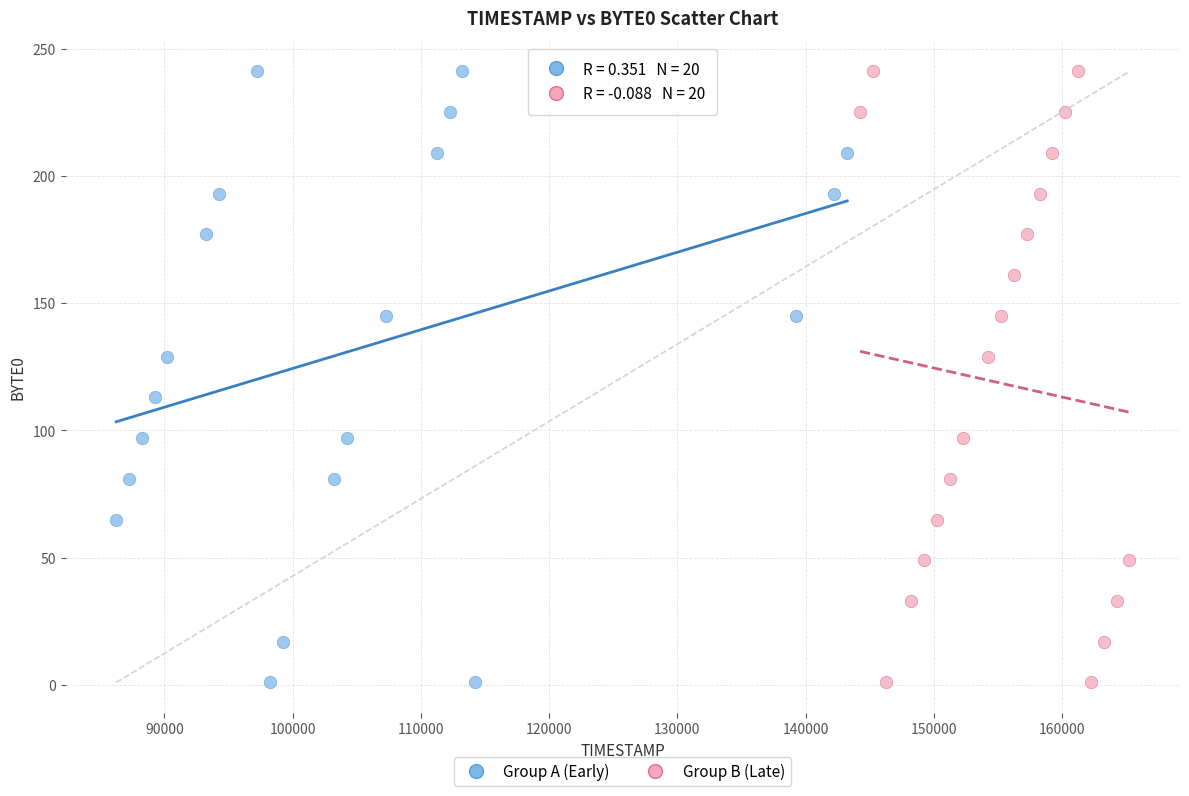

What are all the series names shown in the legend?

Group A (Early), Group B (Late)